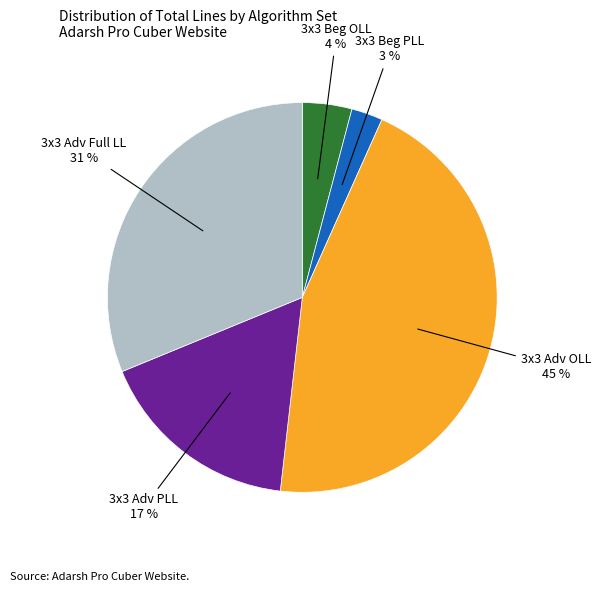

To the nearest percent, what is the combined percentage of 3x3 Beg PLL and 3x3 Adv Full LL?

34%